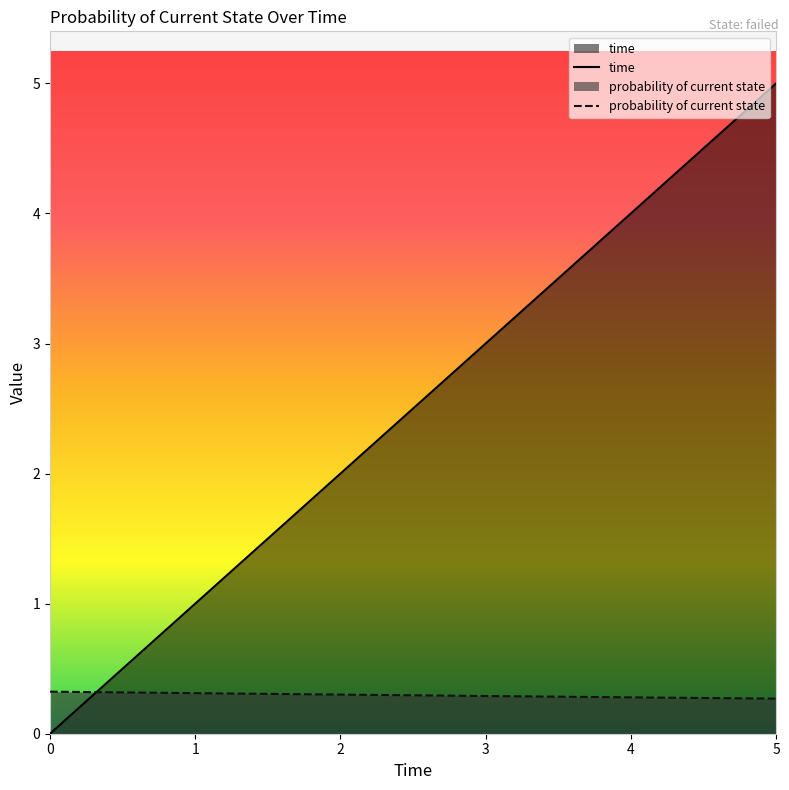

What is the spread (max minus min) of values at 0?

0.3